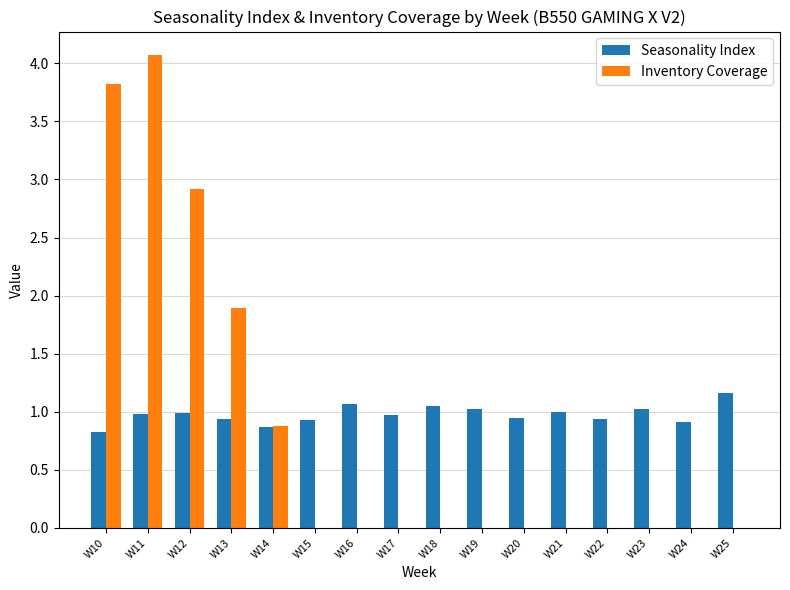

How many categories are shown in the chart?

16